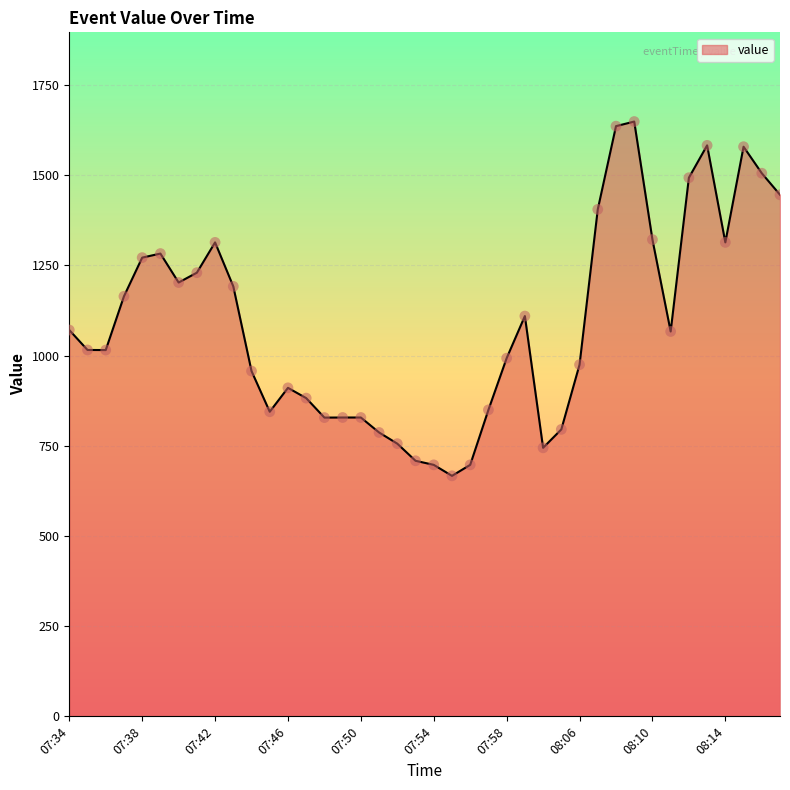

What is the greatest value displayed?

1649.0